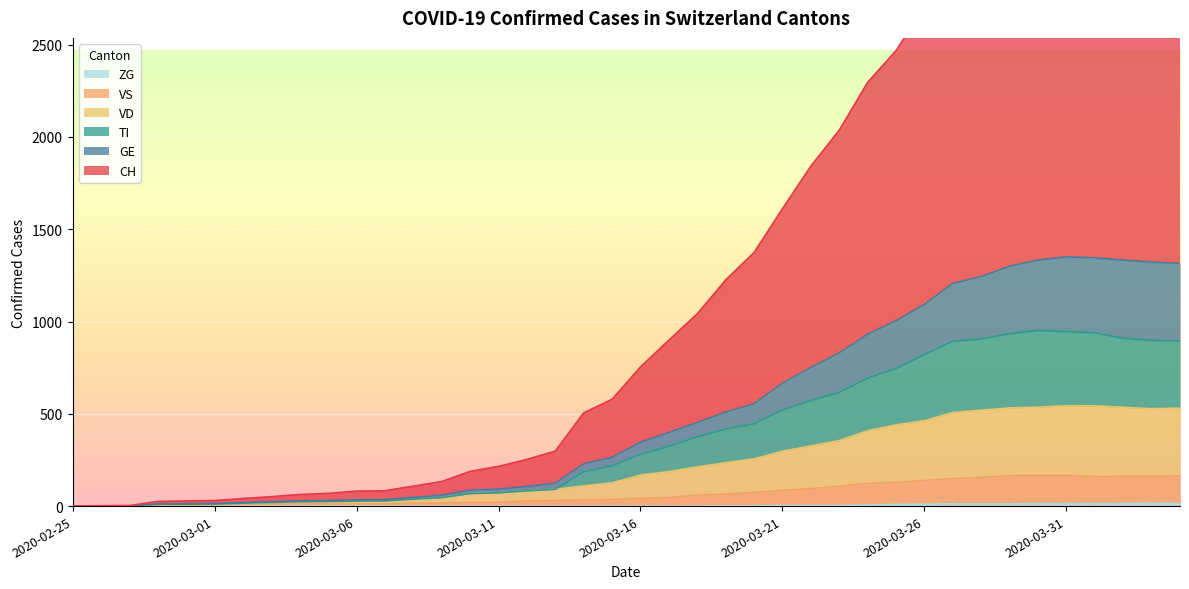

What is the label of the 25th point from the right?

2020-03-11